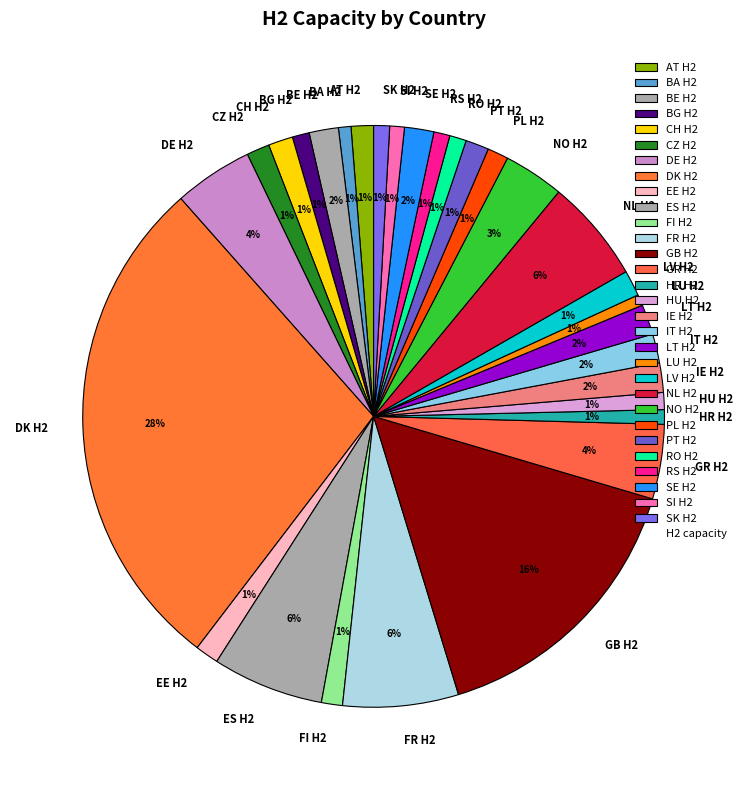

To the nearest percent, what is the difference between the largest and smallest slice percentages?

27%